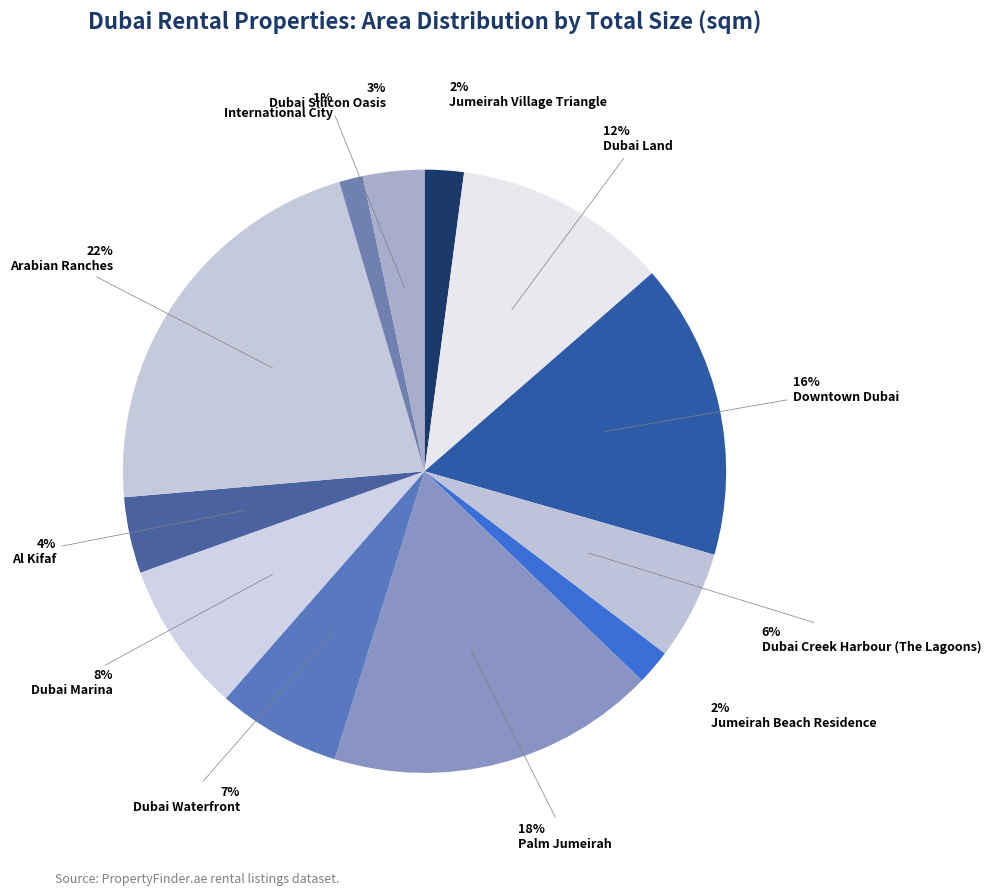

Is there any slice that represents more than half of the pie?

No